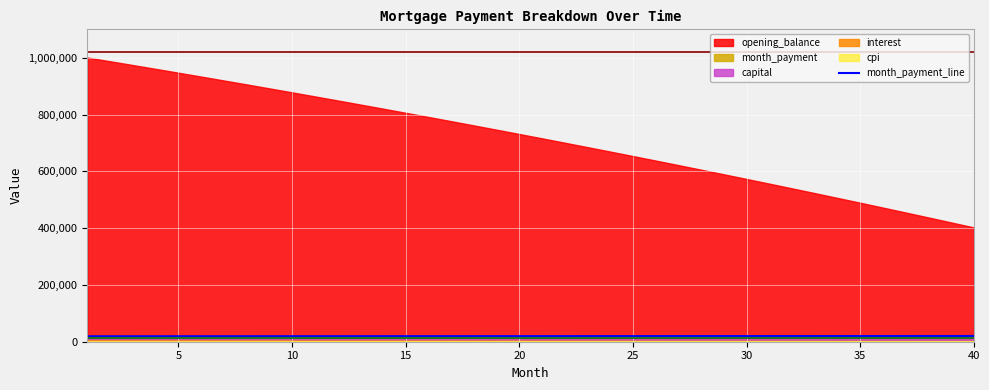

What is the sum of the values at 20 and 5?

39040.1